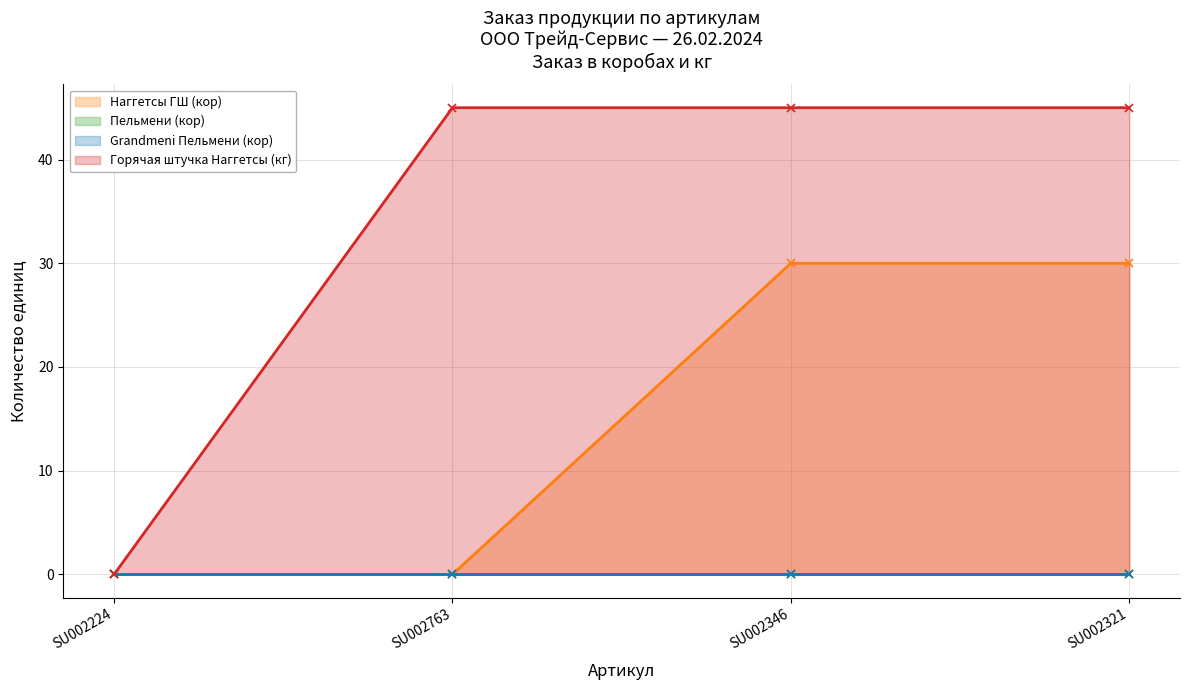

What are all the series names shown in the legend?

Наггетсы ГШ (кор), Пельмени (кор), Grandmeni Пельмени (кор), Горячая штучка Наггетсы (кг)